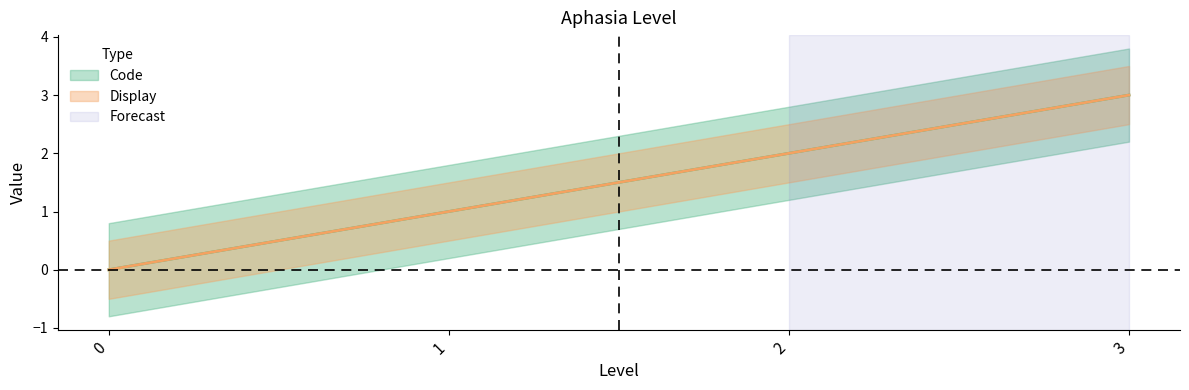

At how many categories does at least one series exceed 0?

3